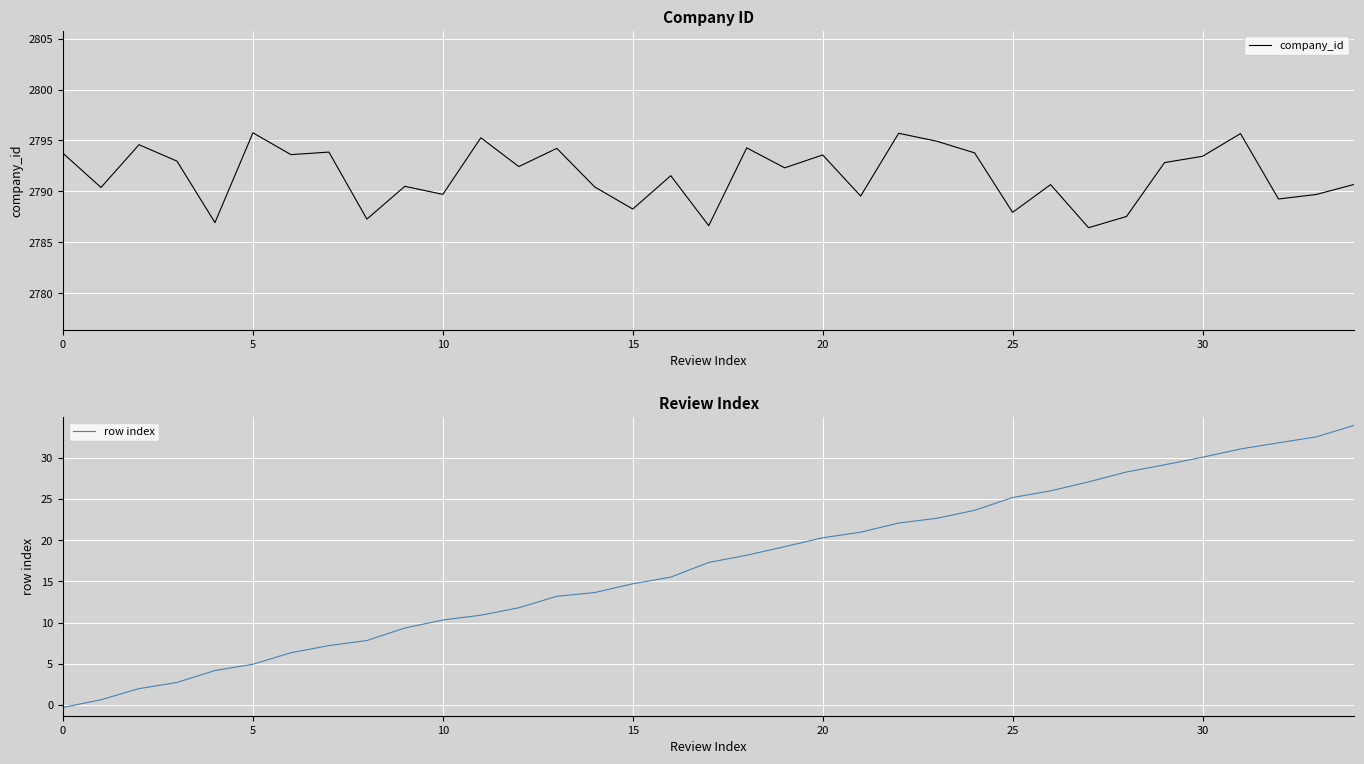

What is the label of the 11th point from the right?

24